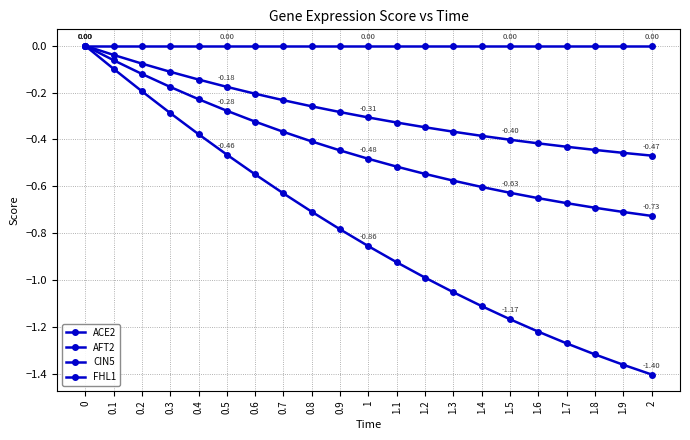

How many negative values does the FHL1 series have?

20